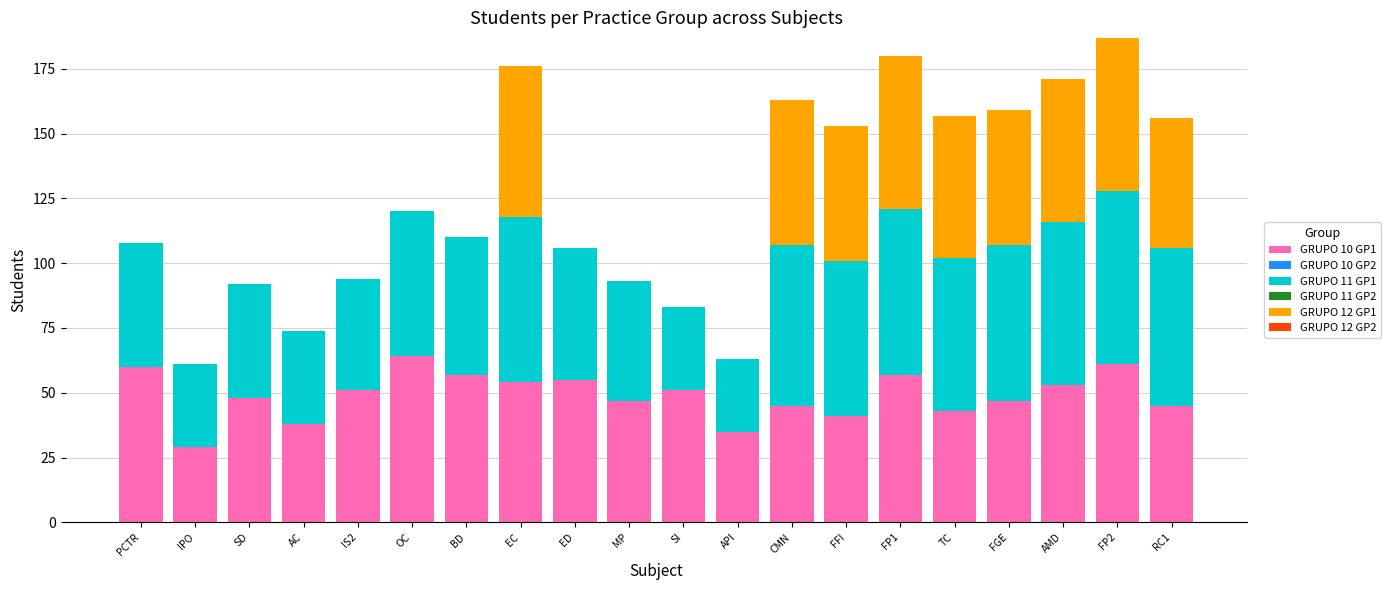

The value of GRUPO 10 GP1 at RC1 is 28. True or false?

False